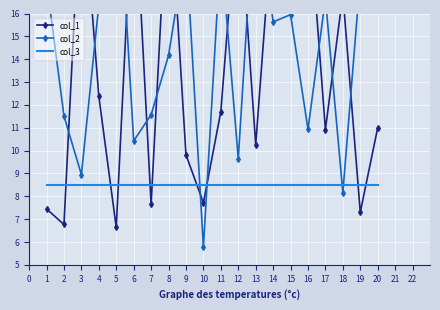

What is the total value across all series at 5?

38.5